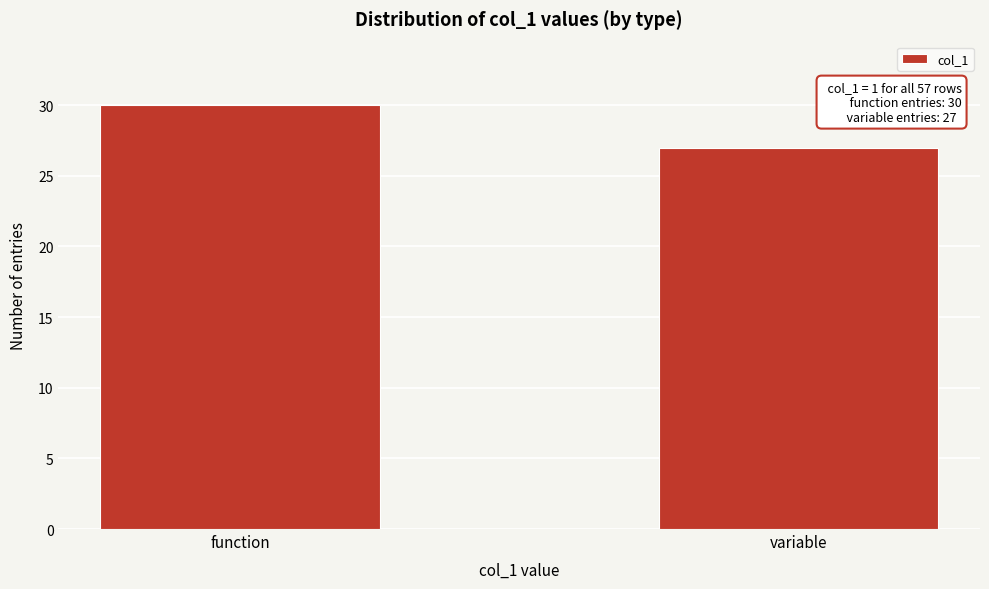

Reading right to left, transcribe all the data shown in this chart.

variable=27	function=30